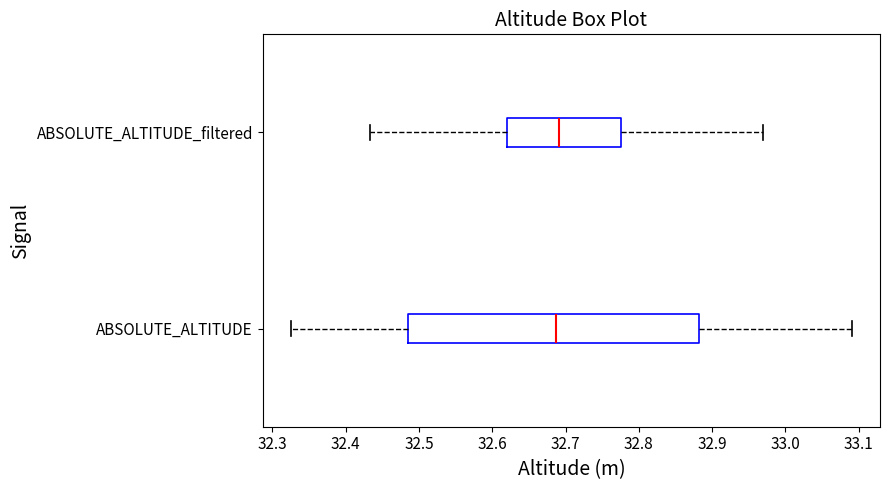

Where does the left whisker of the box for ABSOLUTE_ALTITUDE end on the x-axis? The values are not printed on the chart, so give them approximately, as read against the axis.

32.33